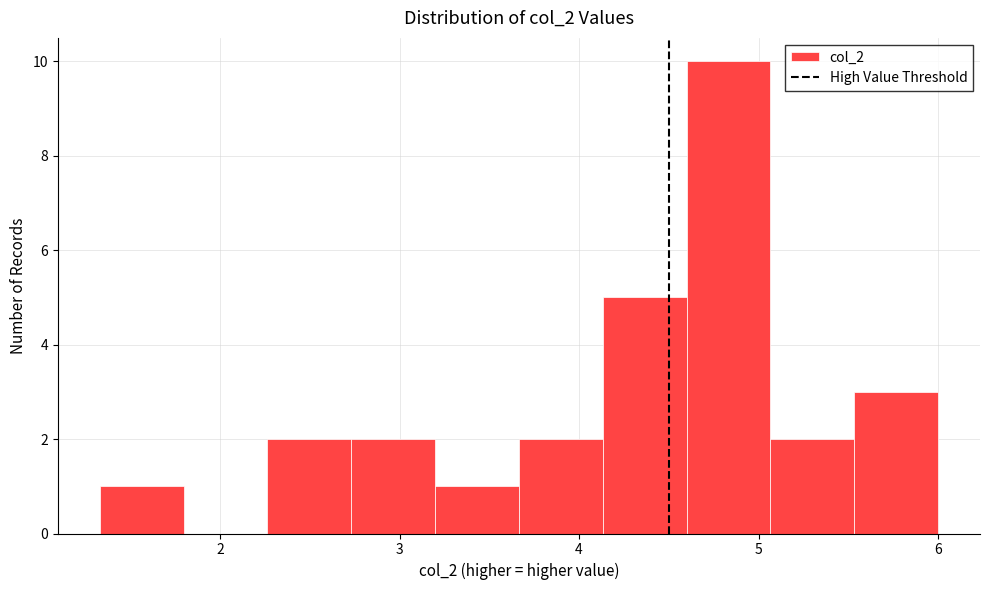

Reading left to right, transcribe this chart: for each bar, give the range it covers on the x-axis and its height. Neither the bar edges nor the heights are printed on the chart, so give them approximately, as read against the axes.

1.3 to 1.8: 1
1.8 to 2.3: 0
2.3 to 2.7: 2
2.7 to 3.2: 2
3.2 to 3.7: 1
3.7 to 4.1: 2
4.1 to 4.6: 5
4.6 to 5.1: 10
5.1 to 5.5: 2
5.5 to 6.0: 3